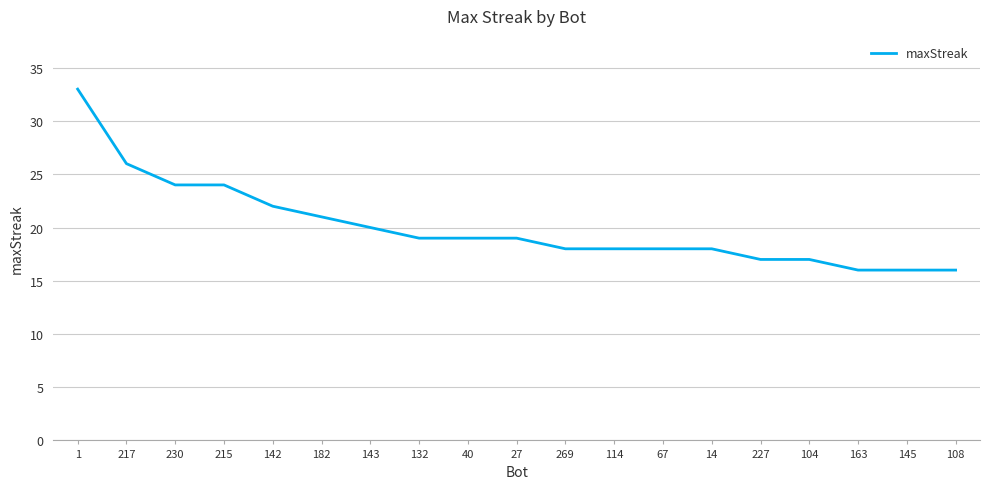

Where does the data first go above 19?

1